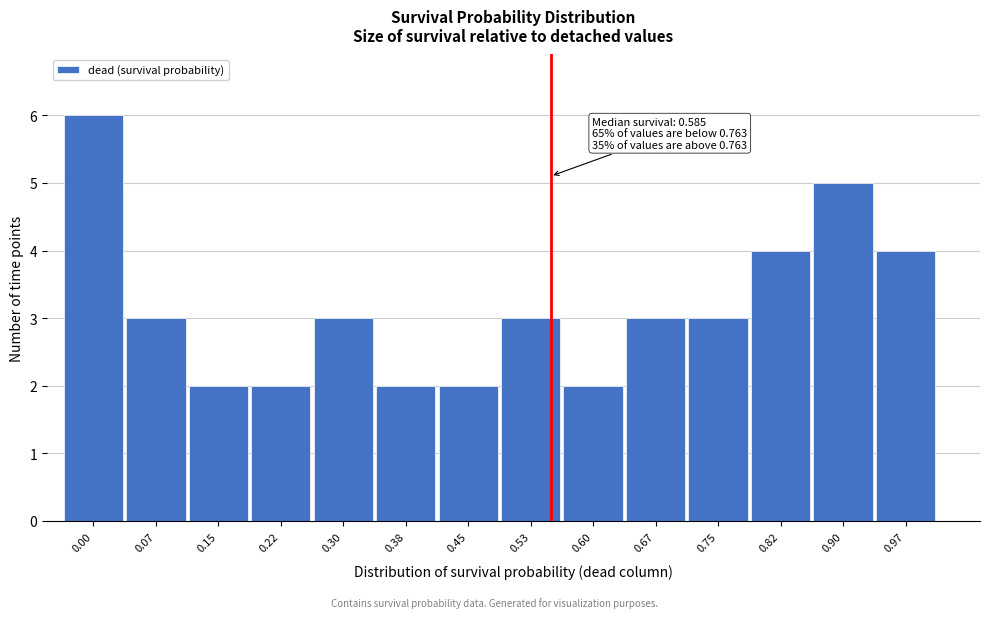

Reading left to right, what are all the values shown in this chart?

6	3	2	2	3	2	2	3	2	3	3	4	5	4